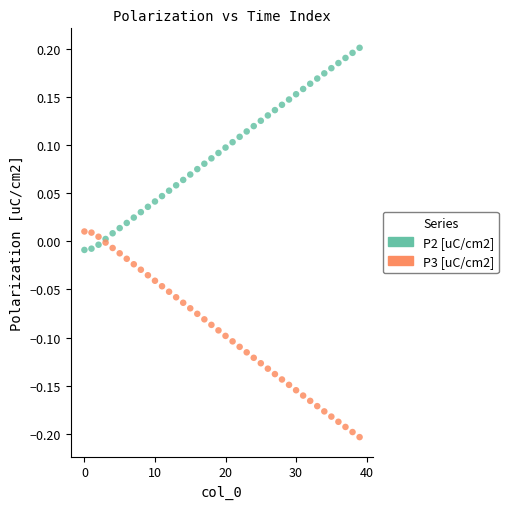

Which series contains the highest Y value?

P2 [uC/cm2]